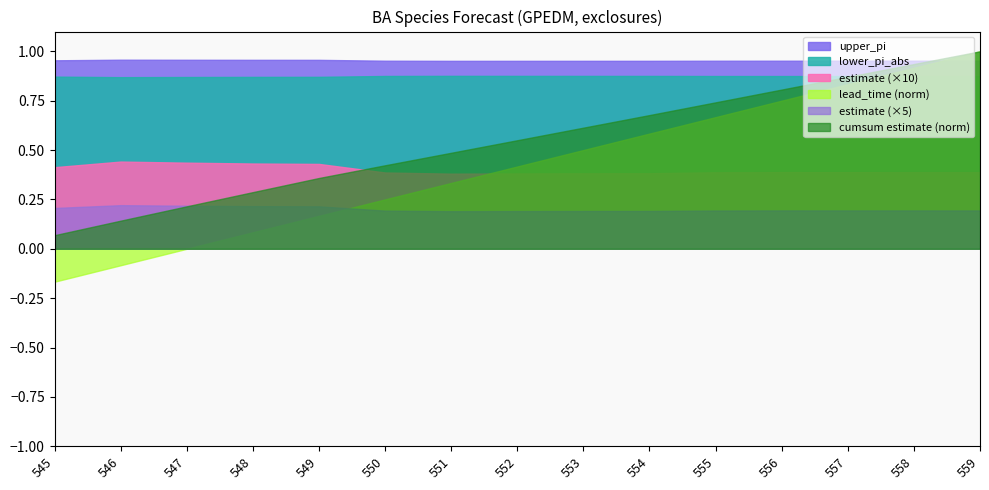

Where is the first local minimum for upper_pi?

551